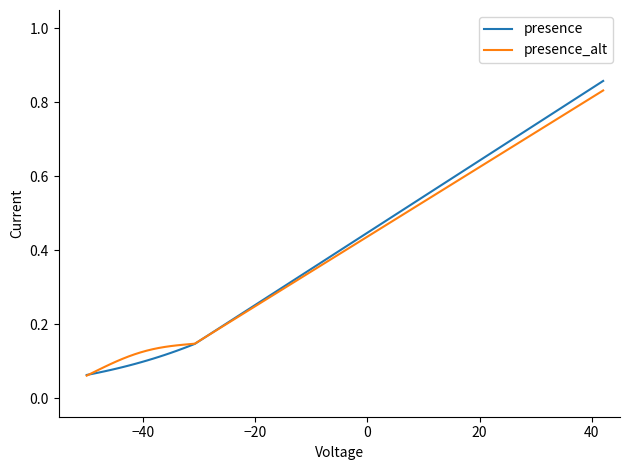

Rank the series by their average value, from lowest to highest.

presence, presence_alt